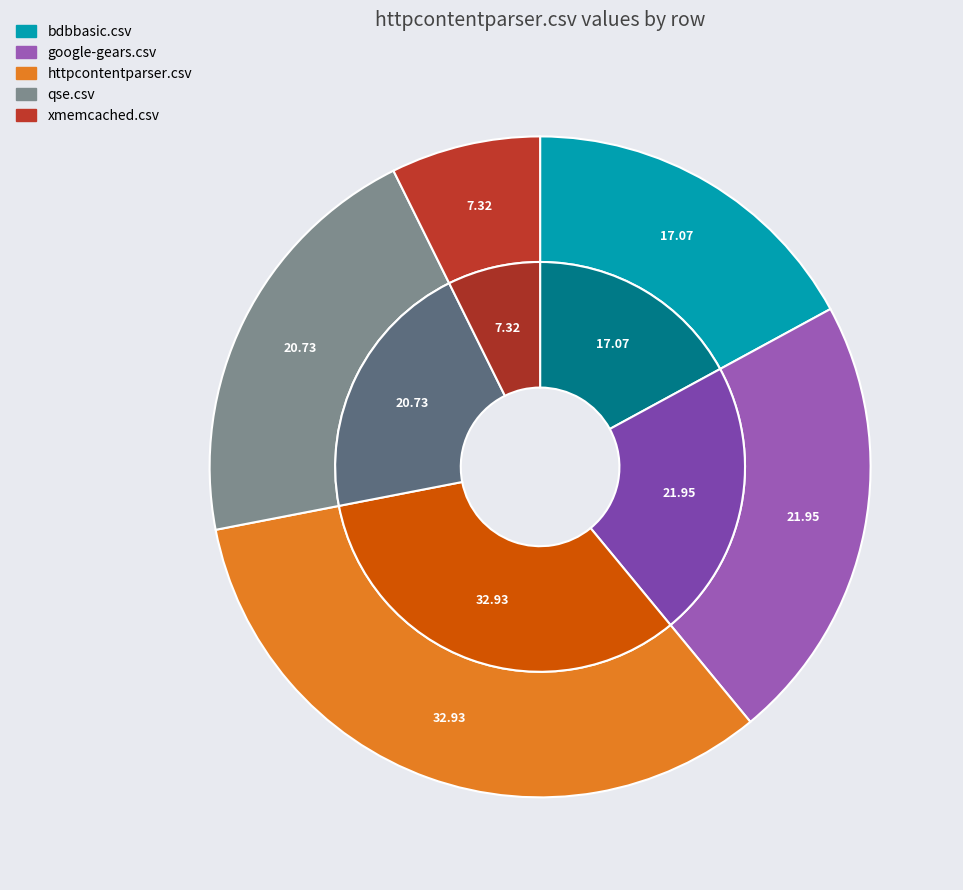

Rank the categories by value from highest to lowest.

httpcontentparser.csv, google-gears.csv, qse.csv, bdbbasic.csv, xmemcached.csv